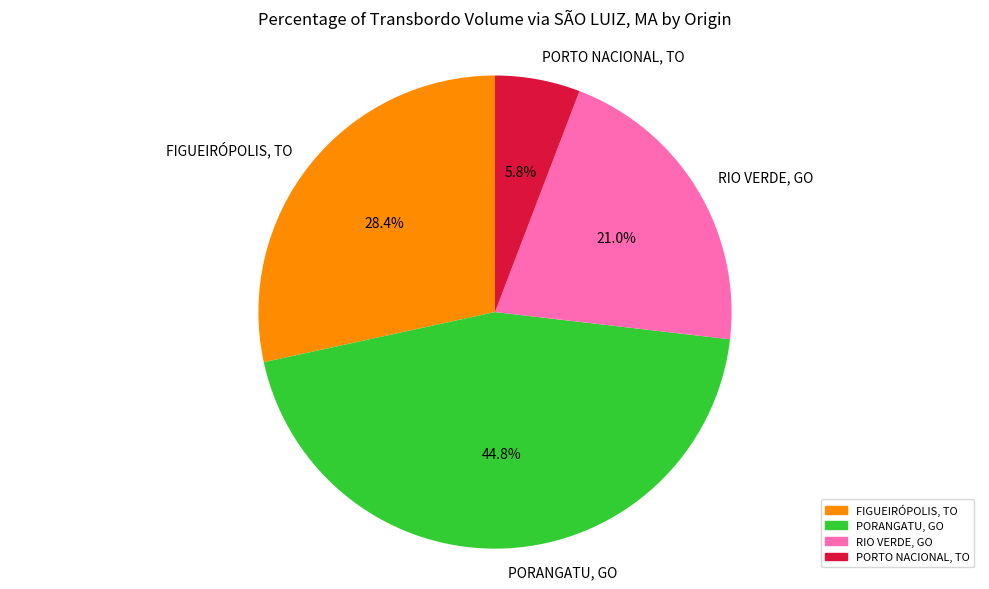

What is the largest slice in the pie chart?

PORANGATU, GO